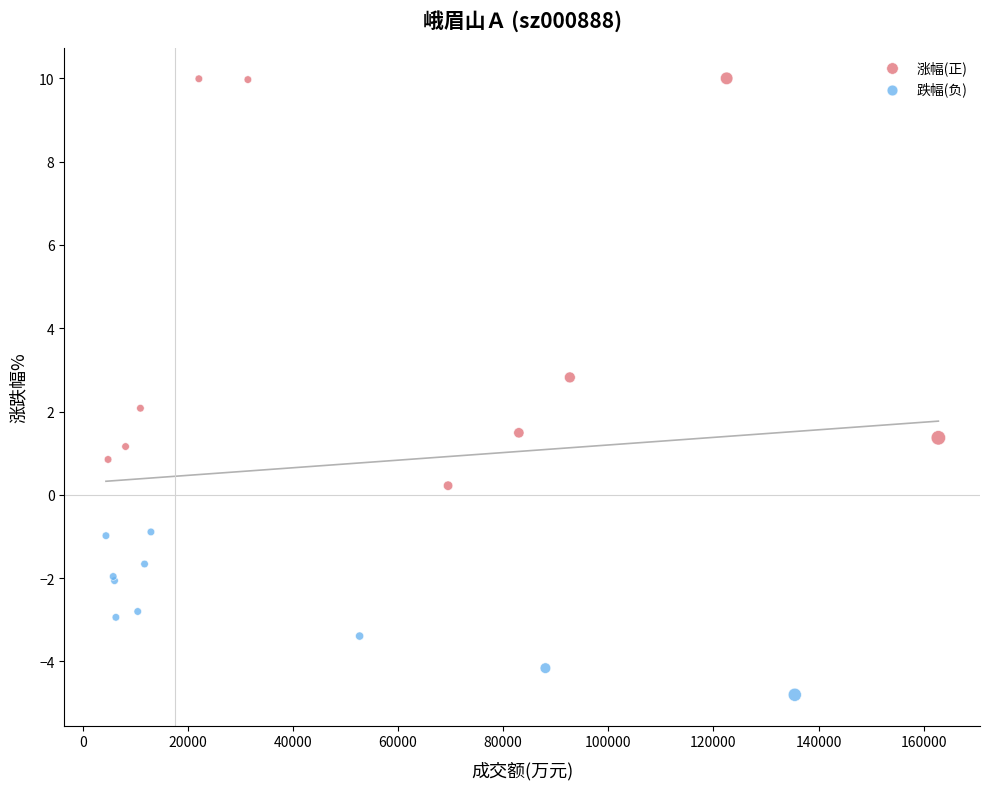

Which series has the largest Y range (max minus min)?

涨幅(正)